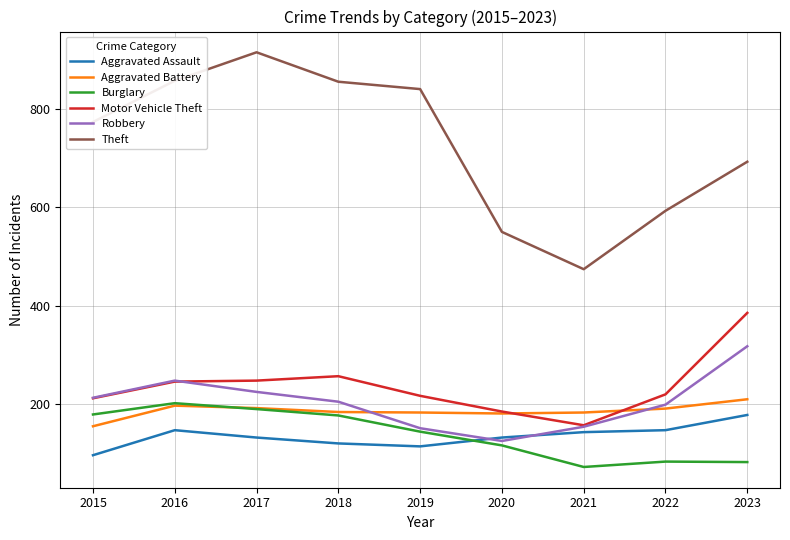

Which series has the largest range (max minus min)?

Theft